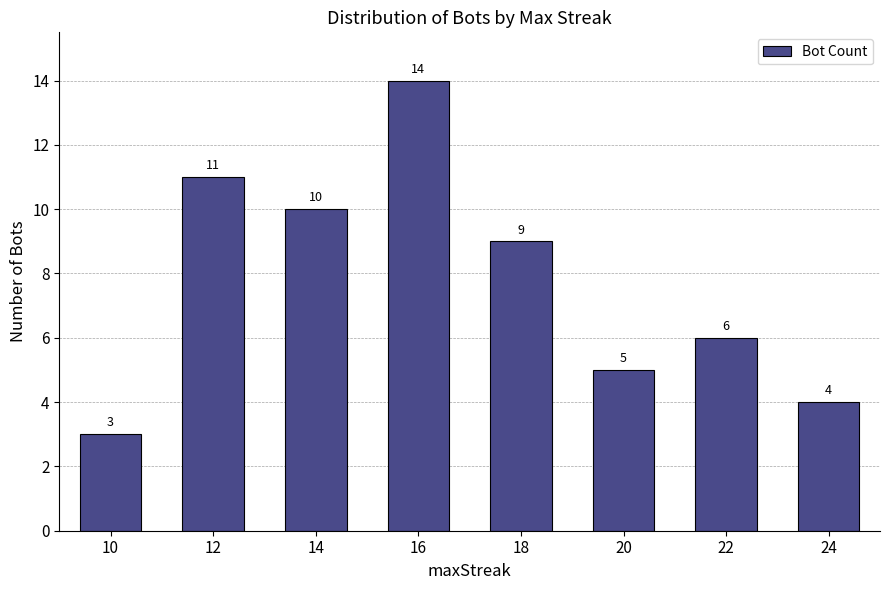

At which category does the chart reach its minimum across all series?

10